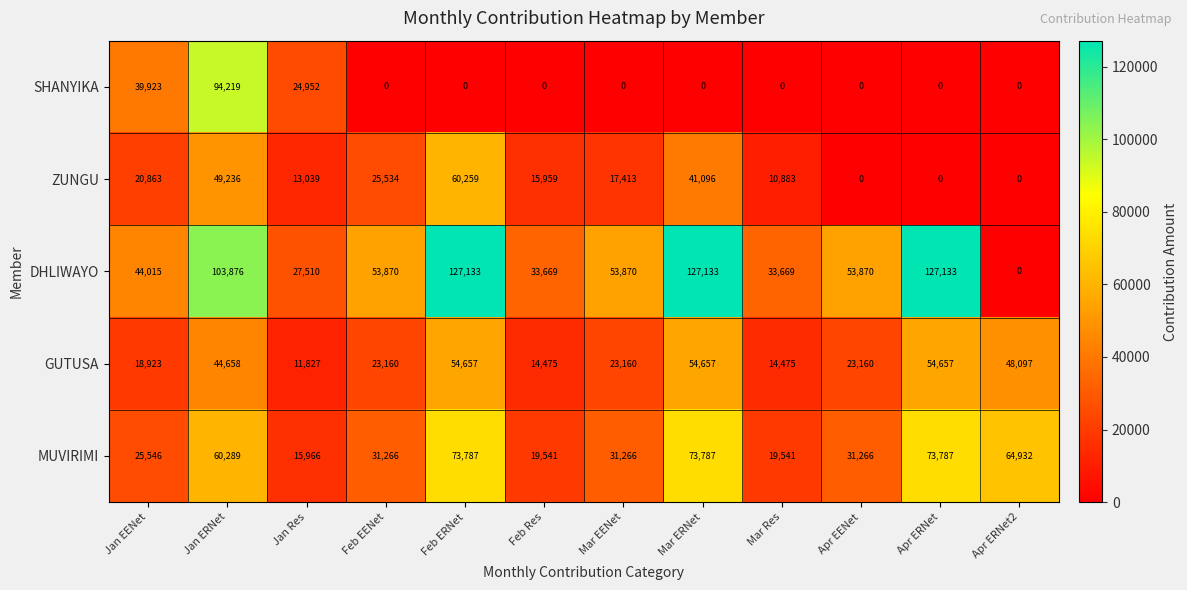

Which series has the largest total across all categories?

DHLIWAYO